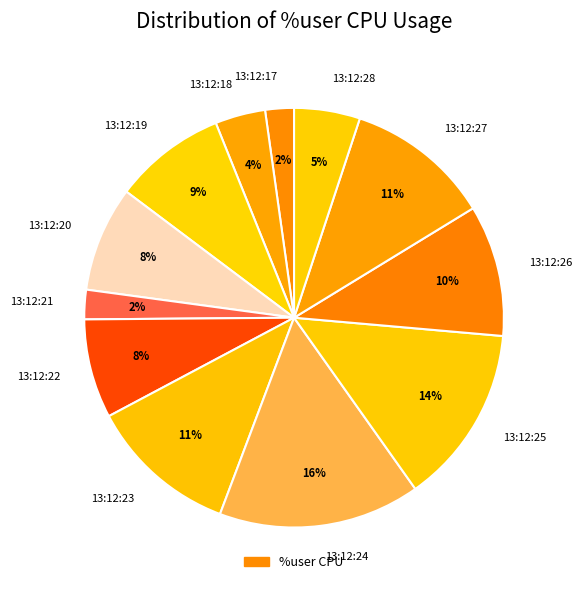

Combined, do 13:12:18 and 13:12:17 account for over 50%?

No